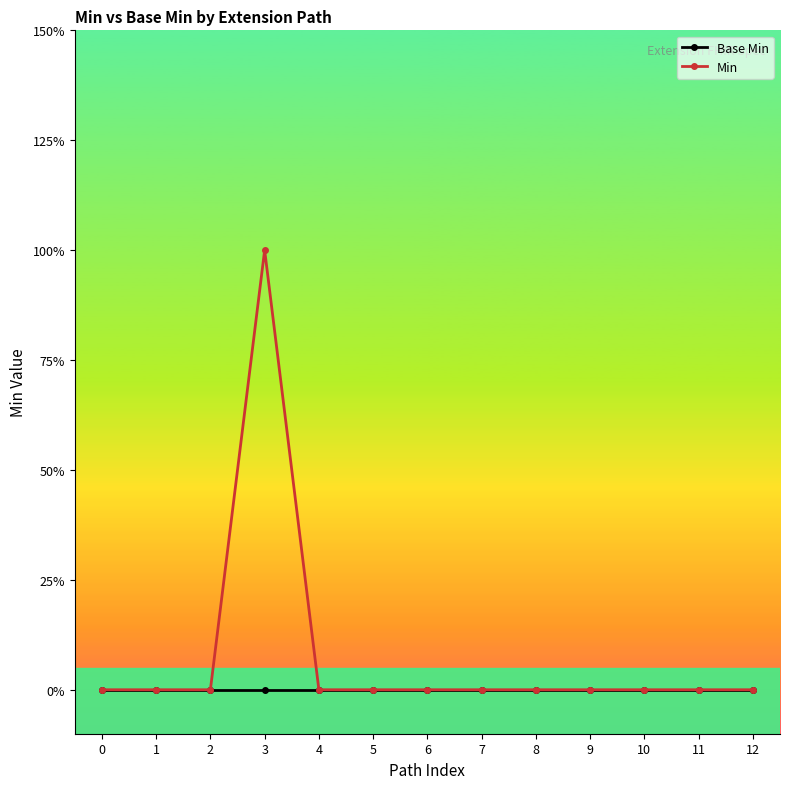

Reading left to right, extract all data points from this chart.

Base Min: 0=0	1=0	2=0	3=0	4=0	5=0	6=0	7=0	8=0	9=0	10=0	11=0	12=0
Min: 0=0	1=0	2=0	3=1	4=0	5=0	6=0	7=0	8=0	9=0	10=0	11=0	12=0